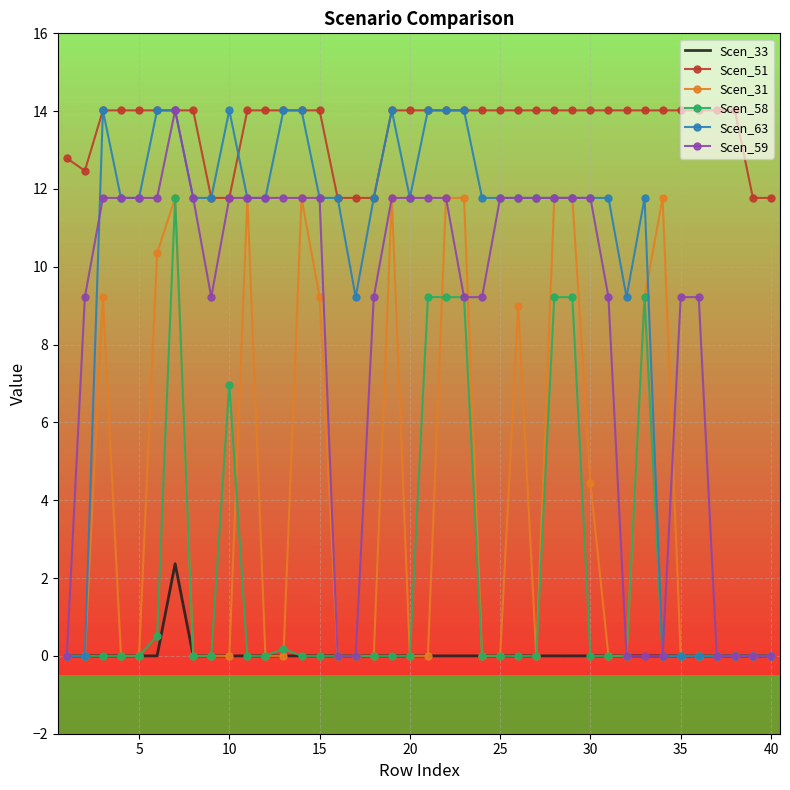

True or false: Scen_31 and Scen_51 intersect in this chart.

False